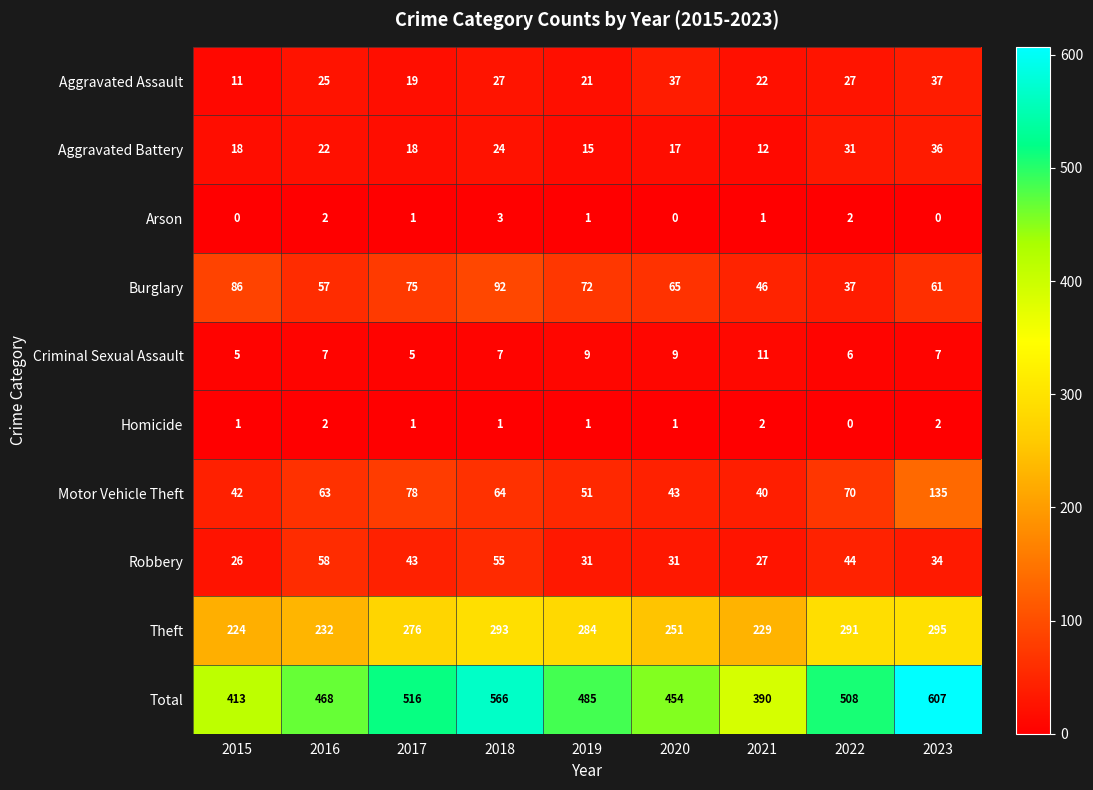

What is the sum of all Motor Vehicle Theft values?

586